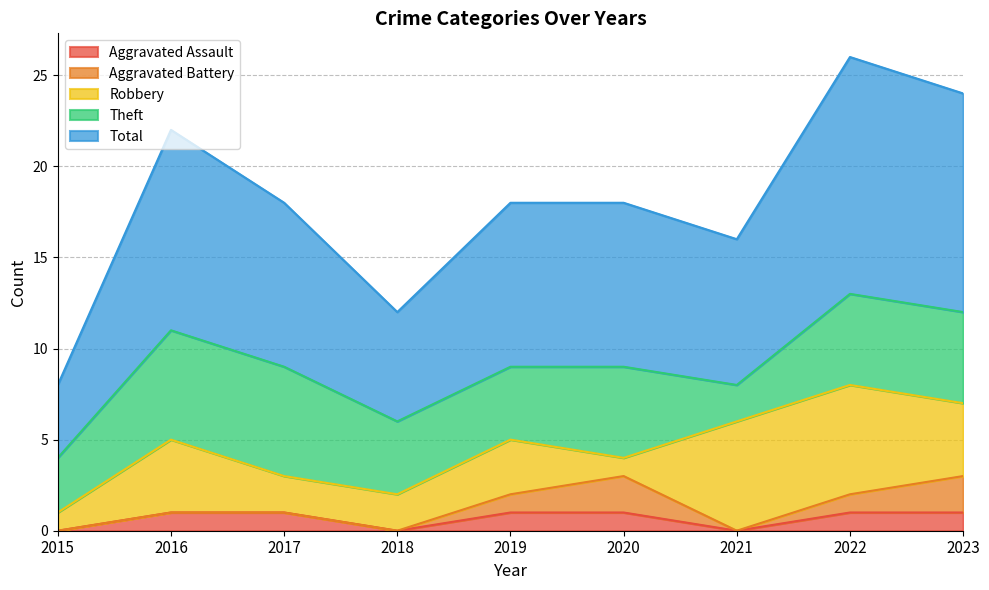

Reading left to right, list all the values displayed in this chart.

Aggravated Assault: 0	1	1	0	1	1	0	1	1
Aggravated Battery: 0	0	0	0	1	2	0	1	2
Robbery: 1	4	2	2	3	1	6	6	4
Theft: 3	6	6	4	4	5	2	5	5
Total: 4	11	9	6	9	9	8	13	12